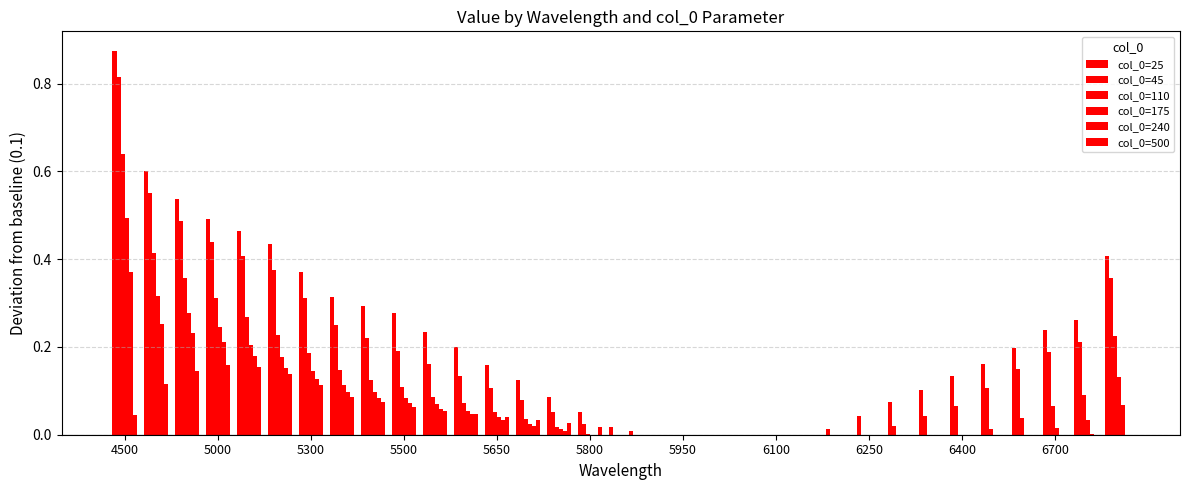

At how many categories does at least one series exceed 0?

27